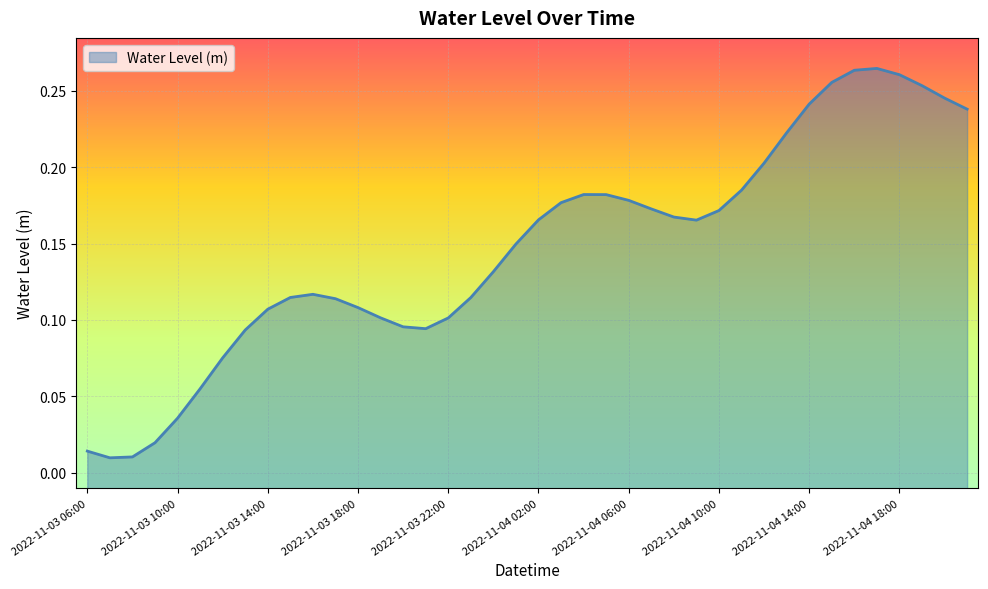

Rank the categories by value from lowest to highest.

2022-11-03 07:00, 2022-11-03 08:00, 2022-11-03 06:00, 2022-11-03 09:00, 2022-11-03 10:00, 2022-11-03 11:00, 2022-11-03 12:00, 2022-11-03 13:00, 2022-11-03 21:00, 2022-11-03 20:00, 2022-11-03 22:00, 2022-11-03 19:00, 2022-11-03 14:00, 2022-11-03 18:00, 2022-11-03 17:00, 2022-11-03 23:00, 2022-11-03 15:00, 2022-11-03 16:00, 2022-11-04 00:00, 2022-11-04 01:00, 2022-11-04 09:00, 2022-11-04 02:00, 2022-11-04 08:00, 2022-11-04 10:00, 2022-11-04 07:00, 2022-11-04 03:00, 2022-11-04 06:00, 2022-11-04 05:00, 2022-11-04 04:00, 2022-11-04 11:00, 2022-11-04 12:00, 2022-11-04 13:00, 2022-11-04 21:00, 2022-11-04 14:00, 2022-11-04 20:00, 2022-11-04 19:00, 2022-11-04 15:00, 2022-11-04 18:00, 2022-11-04 16:00, 2022-11-04 17:00